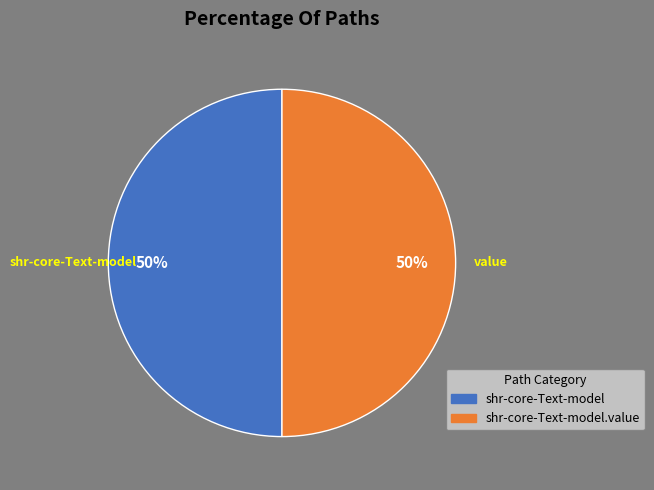

Is the sum of shr-core-Text-model.value and shr-core-Text-model greater than half?

Yes